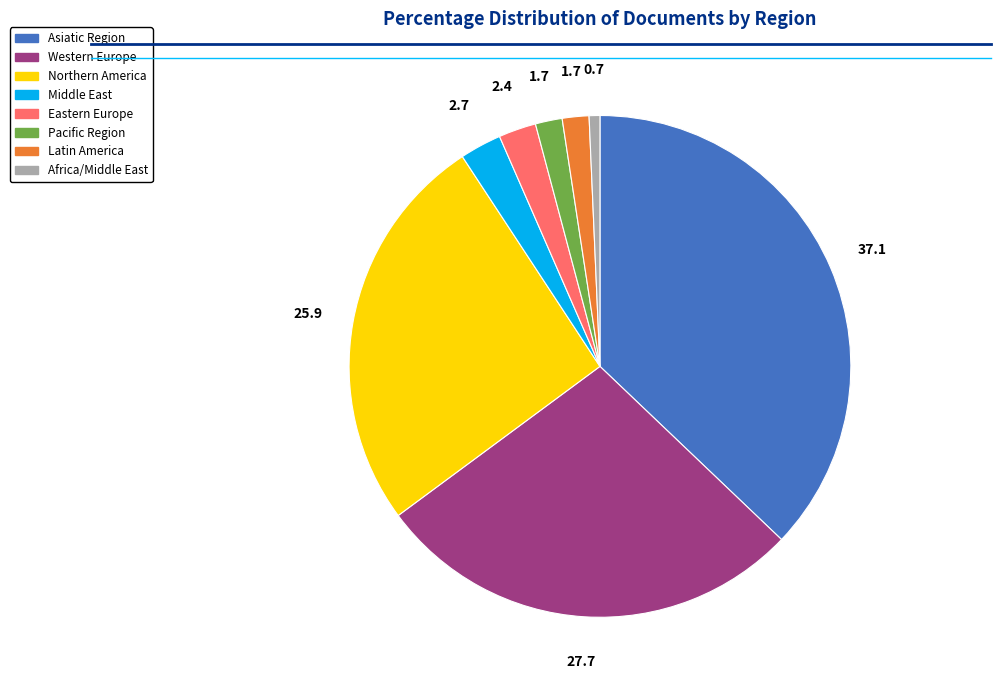

True or false: Pacific Region accounts for 8% of the total.

False